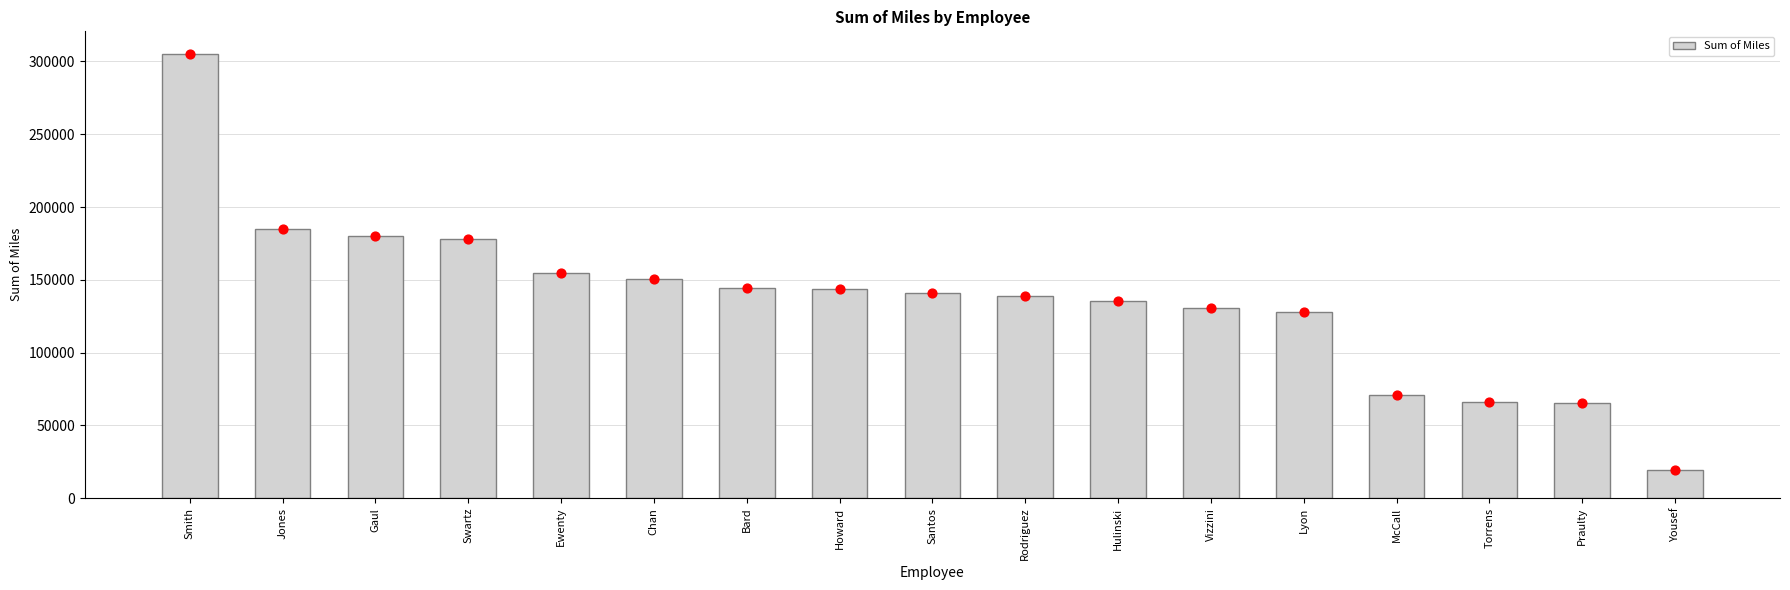

Which has a higher value, Jones or McCall?

Jones